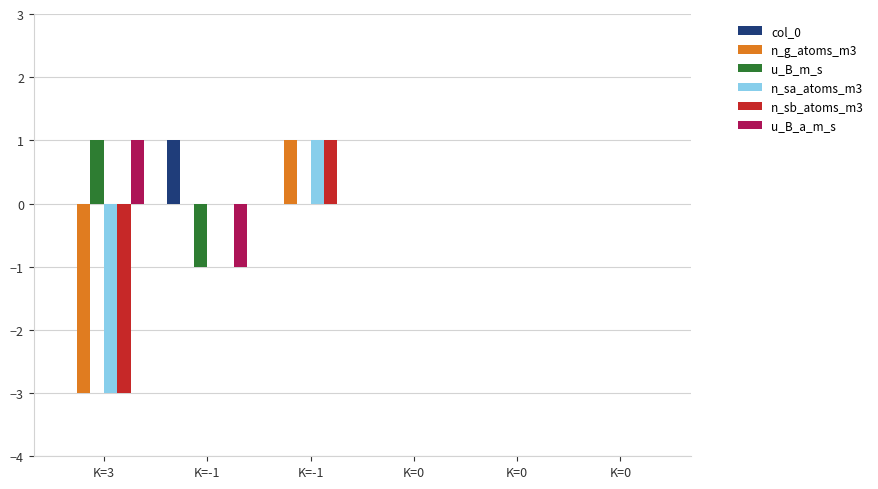

Which series has the largest total across all categories?

col_0